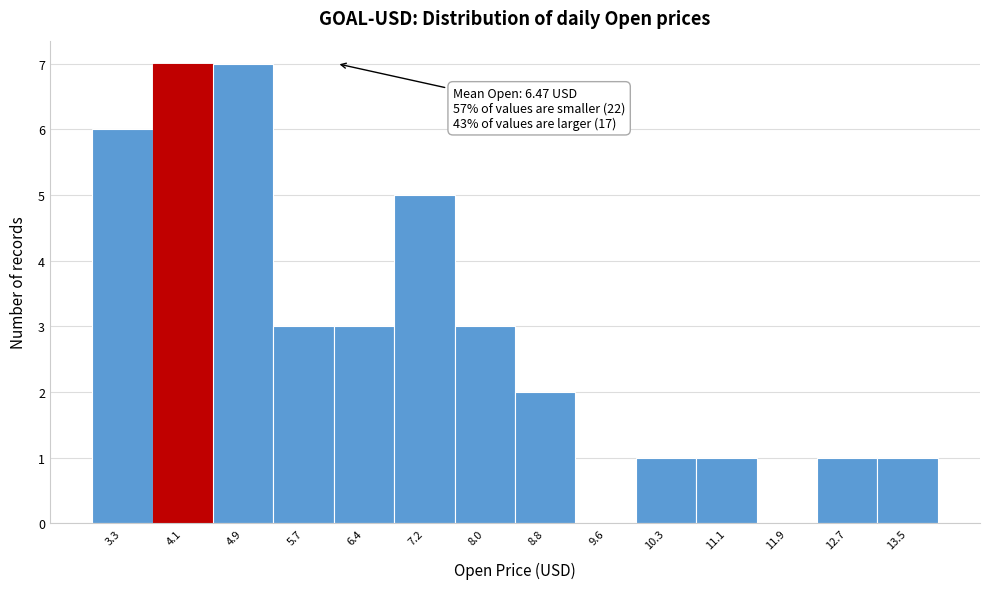

Reading right to left, extract all data points from this chart.

13.5=1	12.7=1	11.9=0	11.1=1	10.3=1	9.6=0	8.8=2	8.0=3	7.2=5	6.4=3	5.7=3	4.9=7	4.1=7	3.3=6